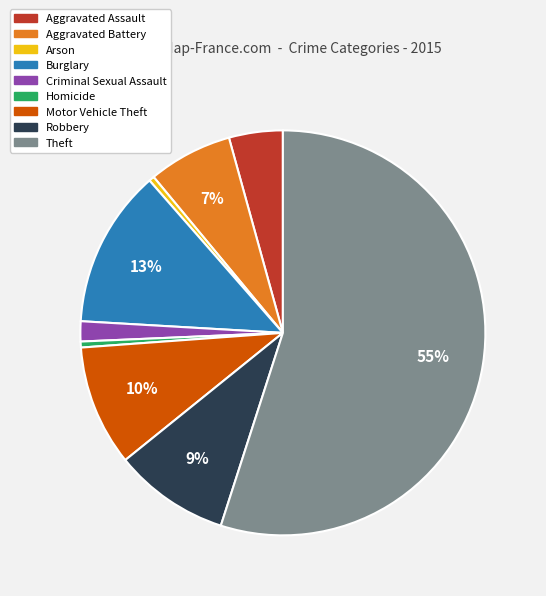

To the nearest percent, what percentage of the pie is Criminal Sexual Assault?

2%